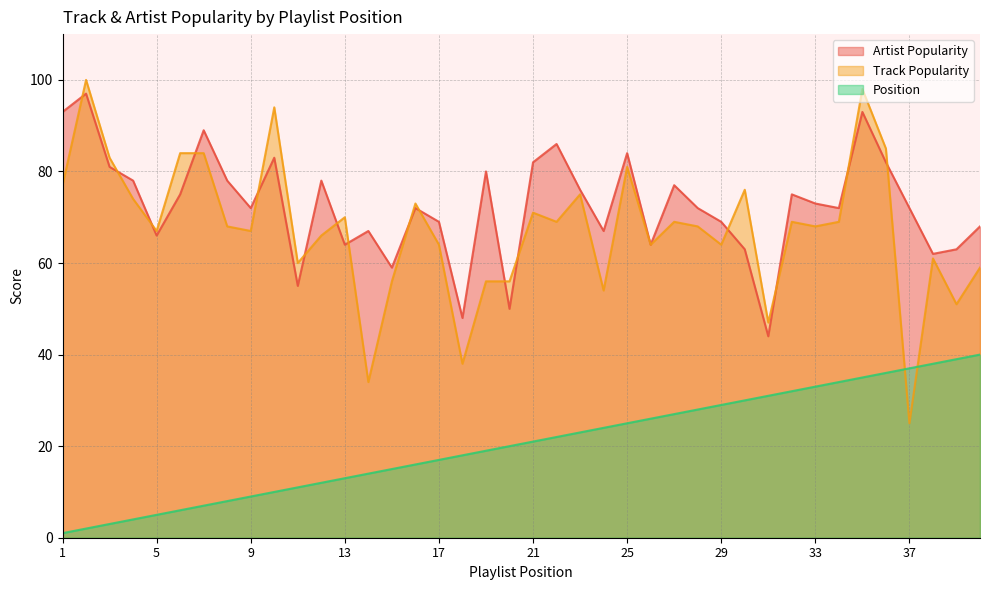

In Artist Popularity, how many points are higher than both neighbors (excluding endpoints)?

12